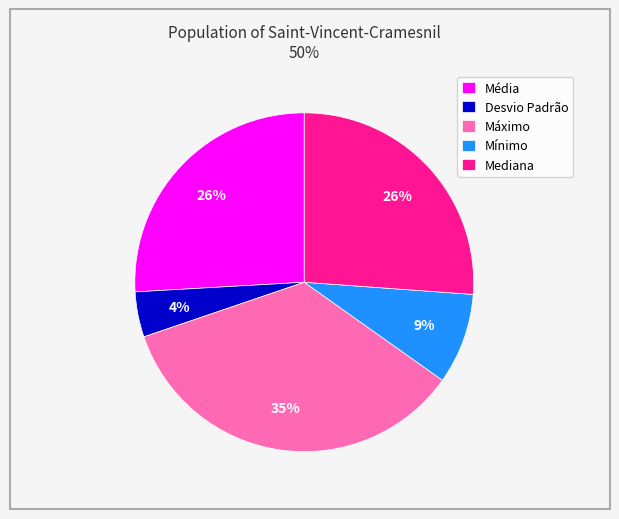

Does Máximo represent more than half of the total?

No